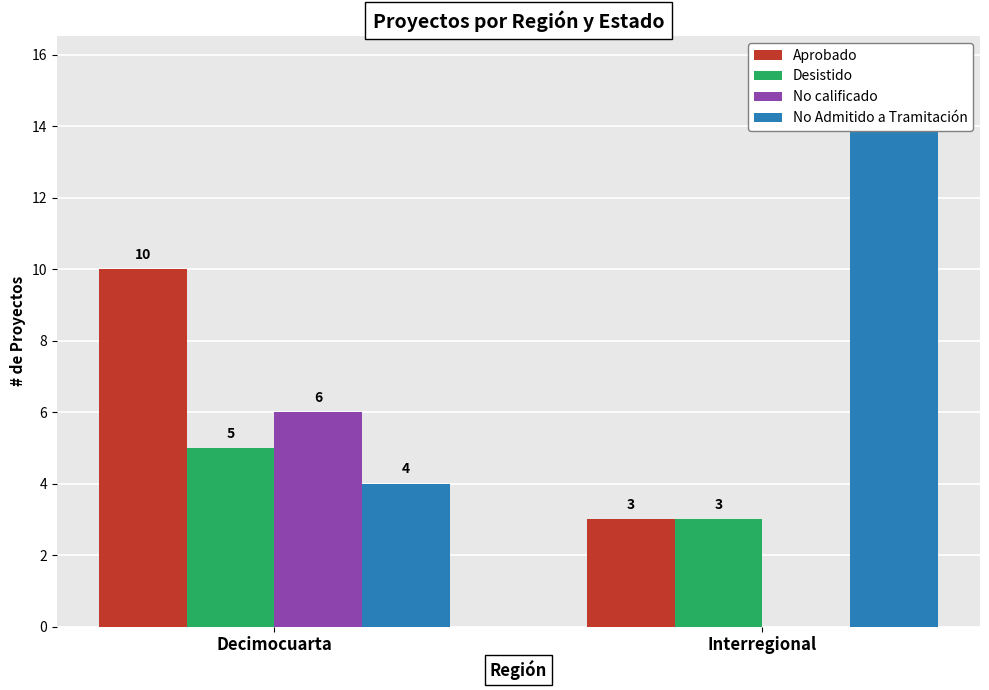

What position from the right is Interregional?

1